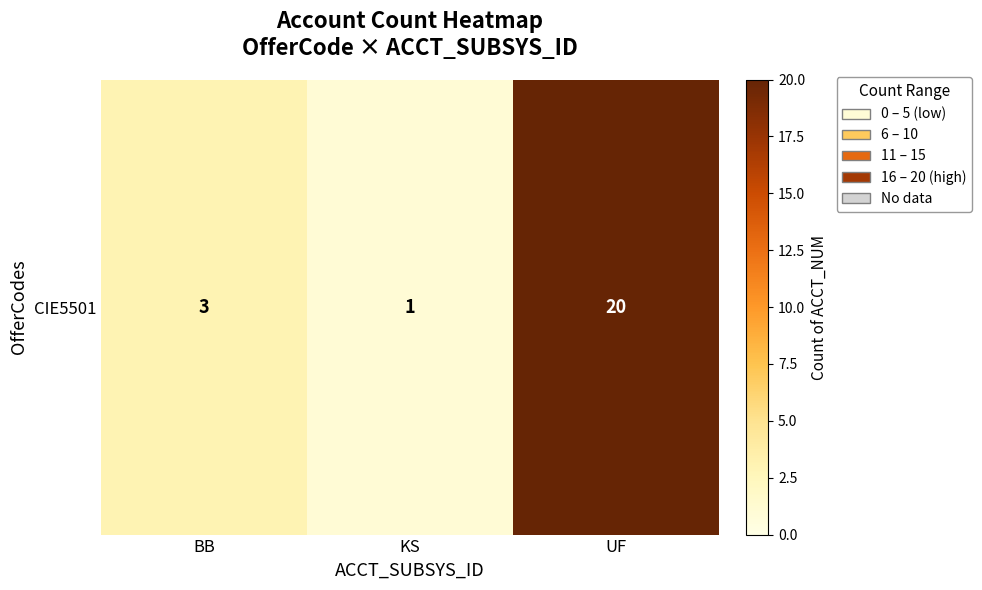

Between UF and KS, which is larger?

UF